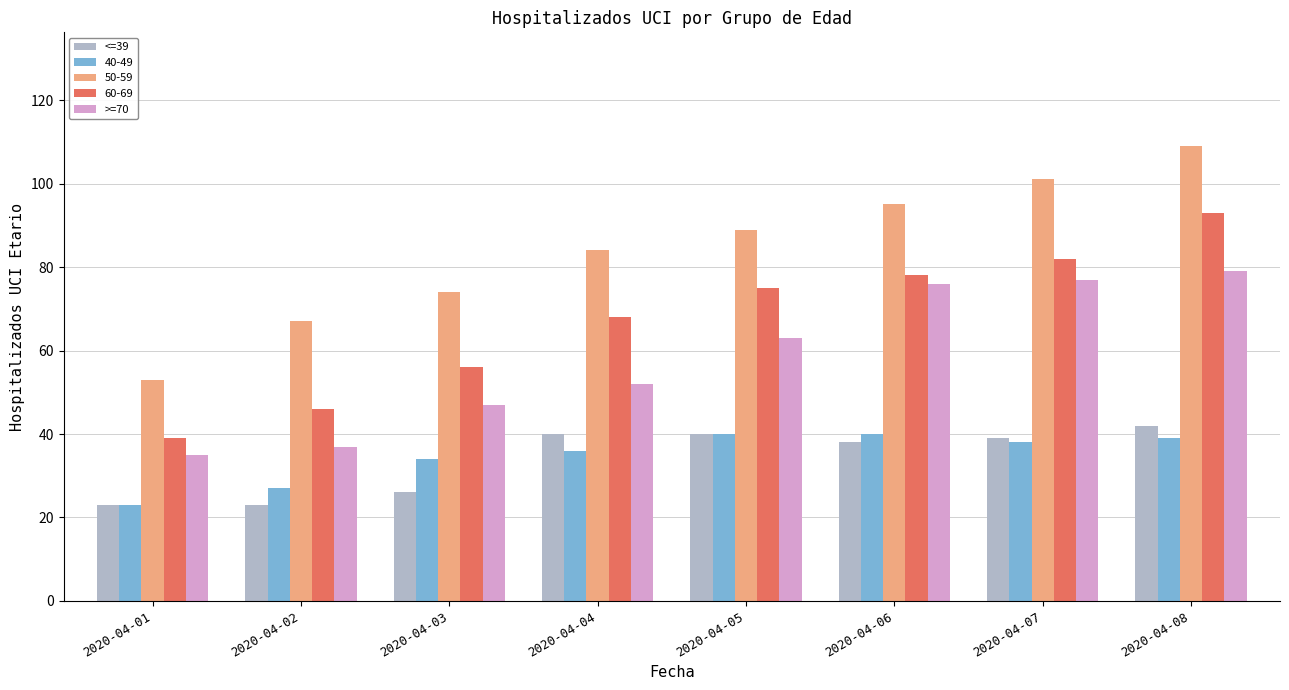

What is the difference between the maximum and minimum values in the >=70 series?

44